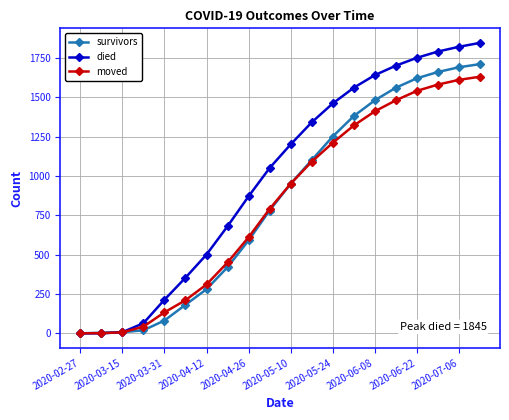

What is the maximum value for survivors?

1710